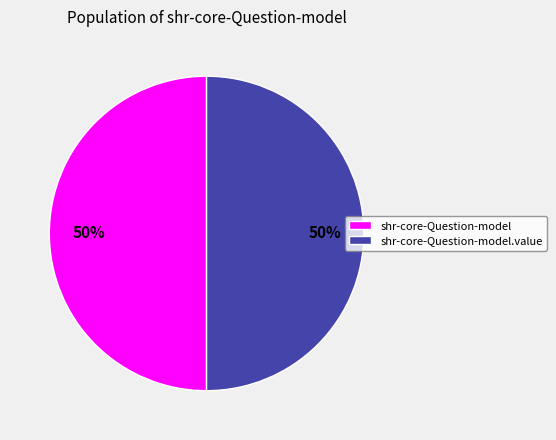

Combined, do shr-core-Question-model and shr-core-Question-model.value account for over 50%?

Yes